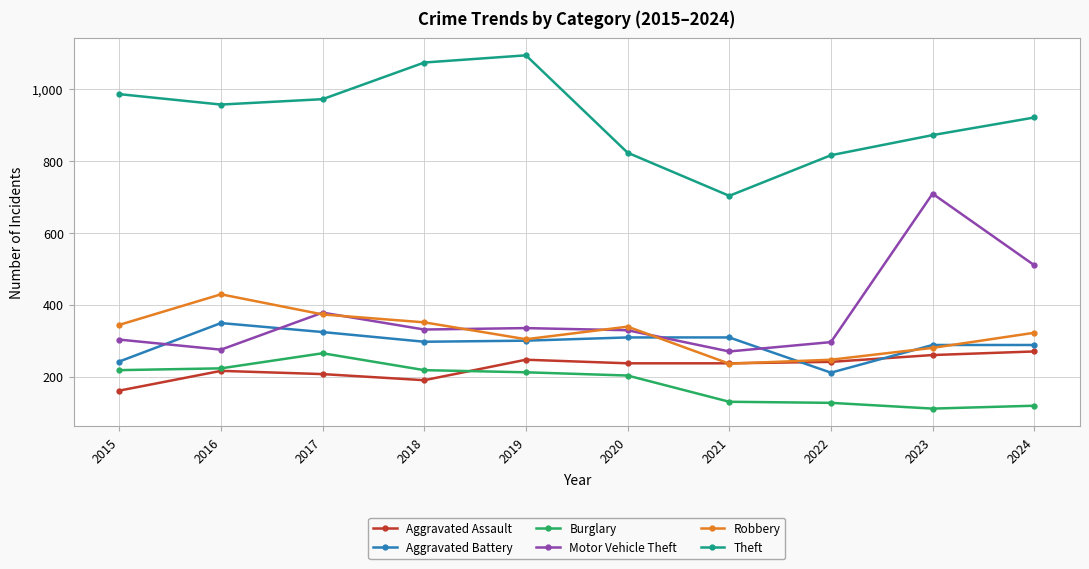

What is the value of the Robbery point at the 6th from the left?

339